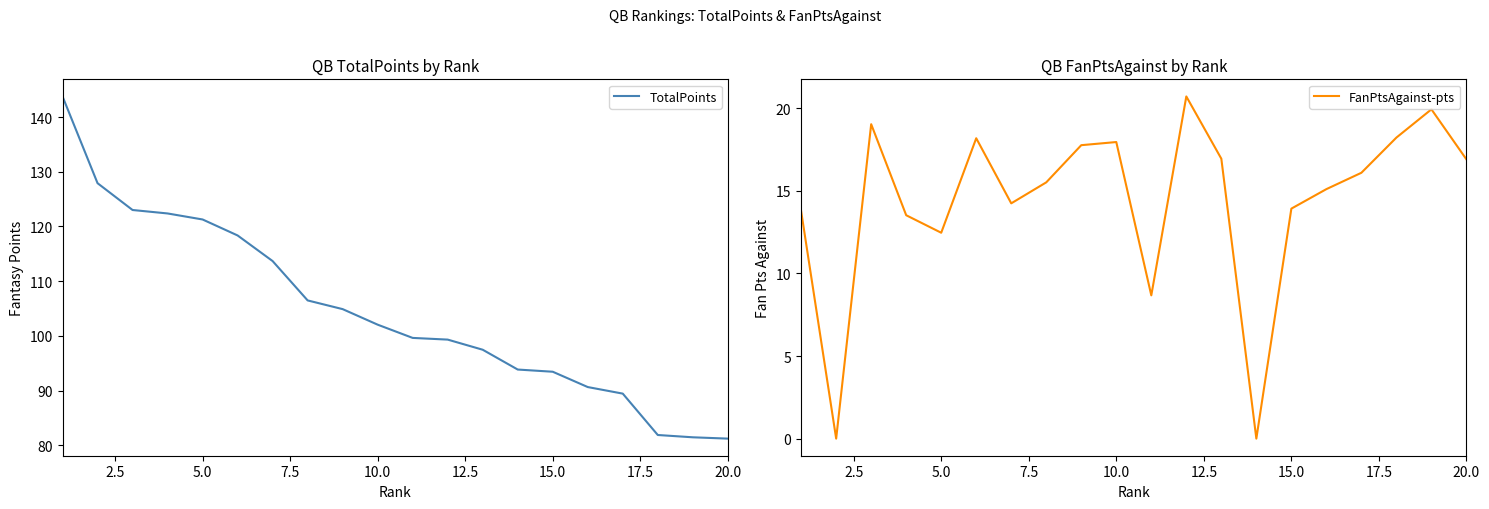

What is the lowest value of the TotalPoints series?

81.2